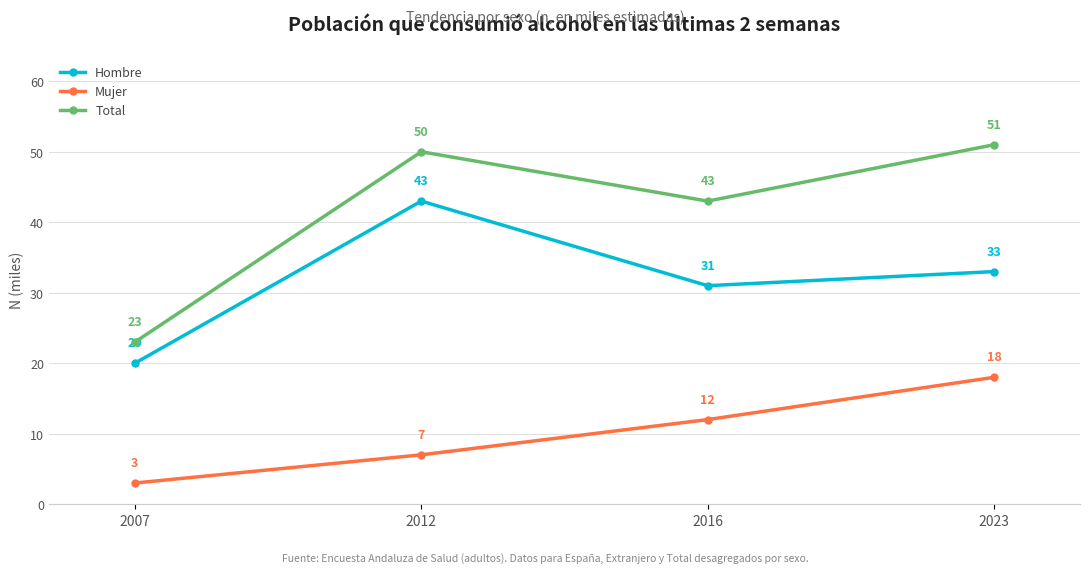

How many interior local valleys does the Hombre series have?

1